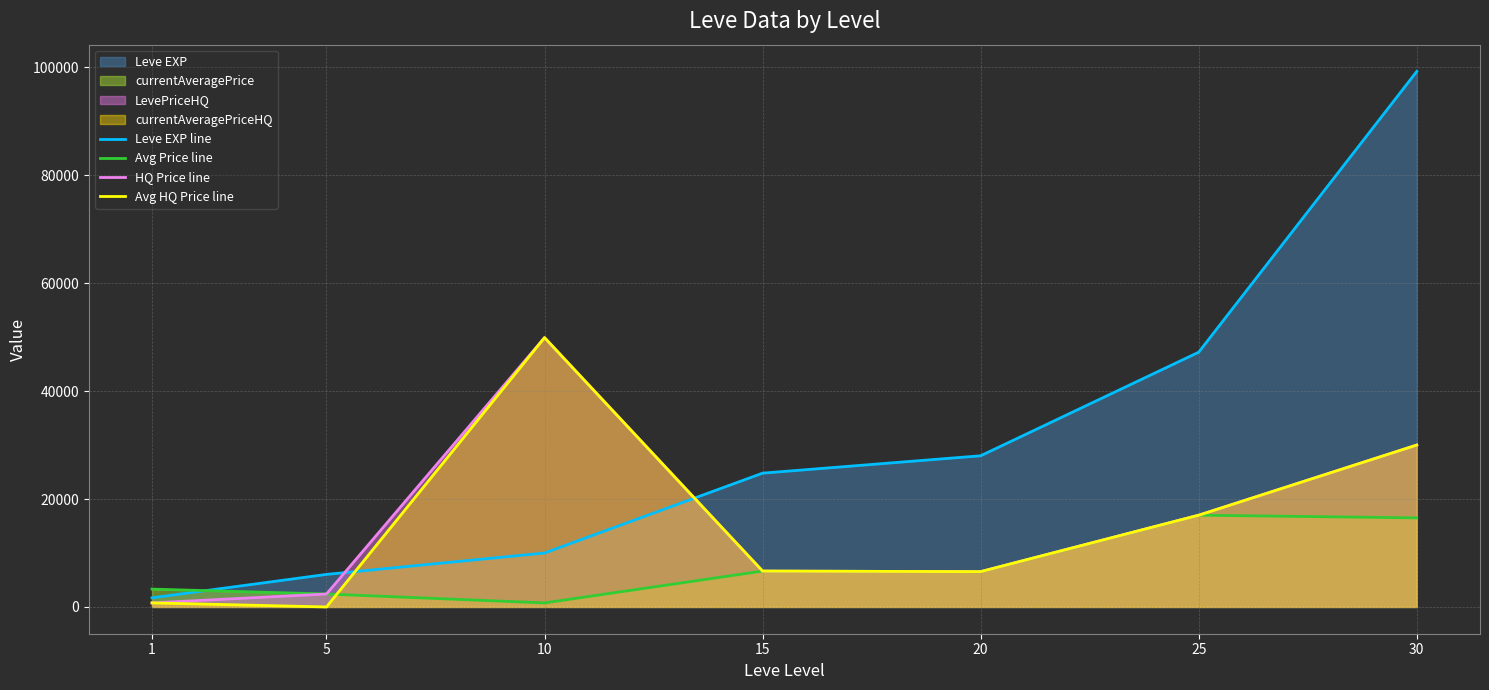

What is the total value across all series at 20?

47634.3